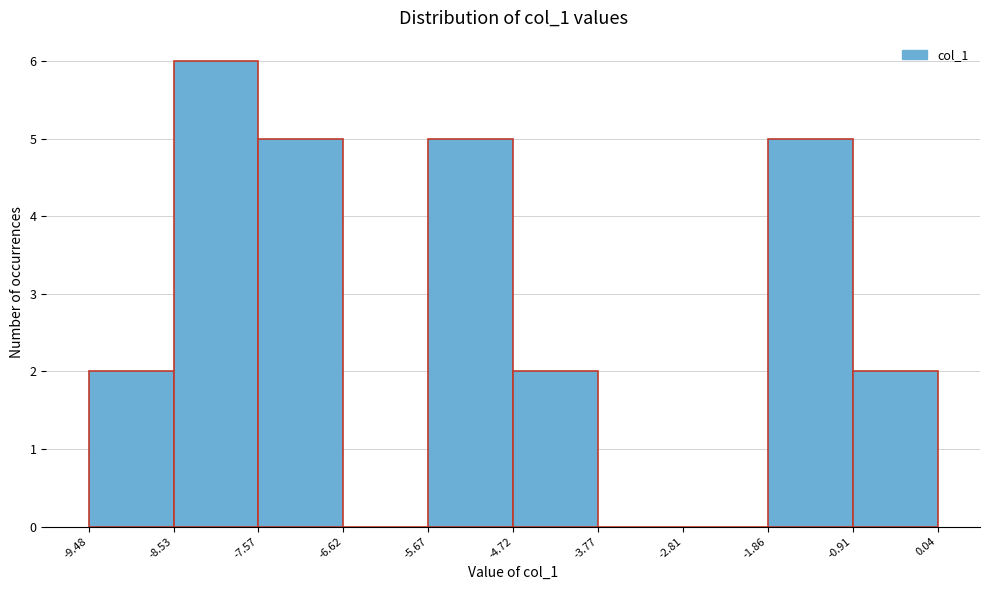

Over which range of the x-axis is the bar tallest?

-8.53 to -7.57